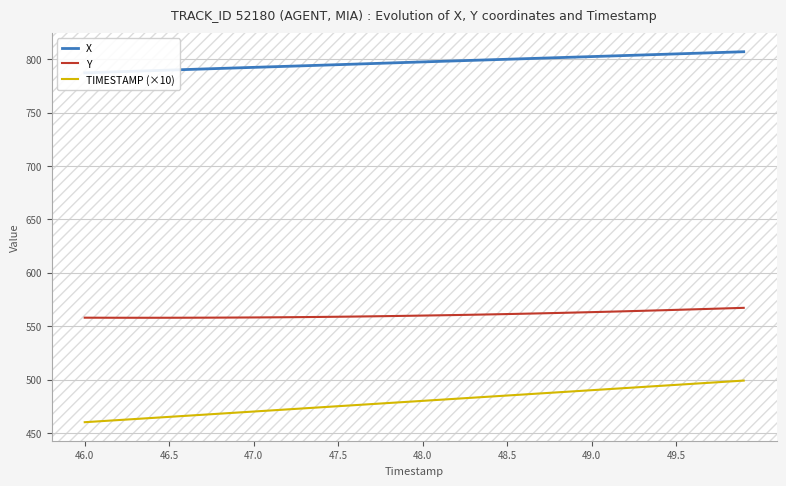

The value of TIMESTAMP (×10) at 46.0 is 460.0. True or false?

True